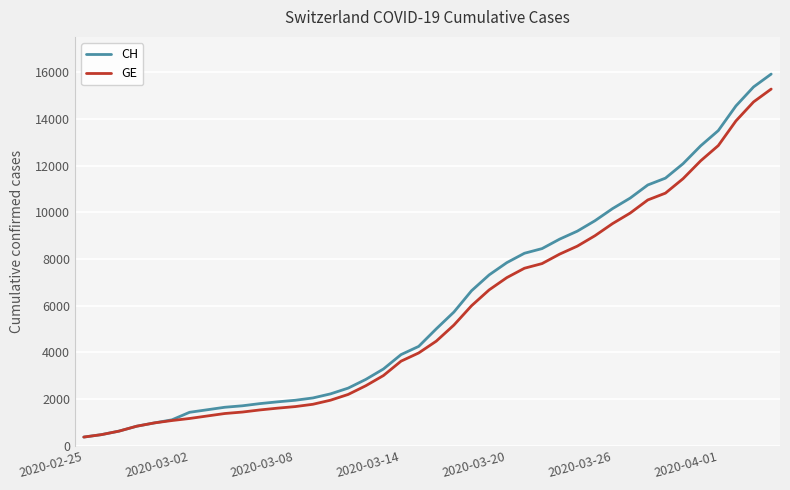

Which series has the widest spread of values?

CH